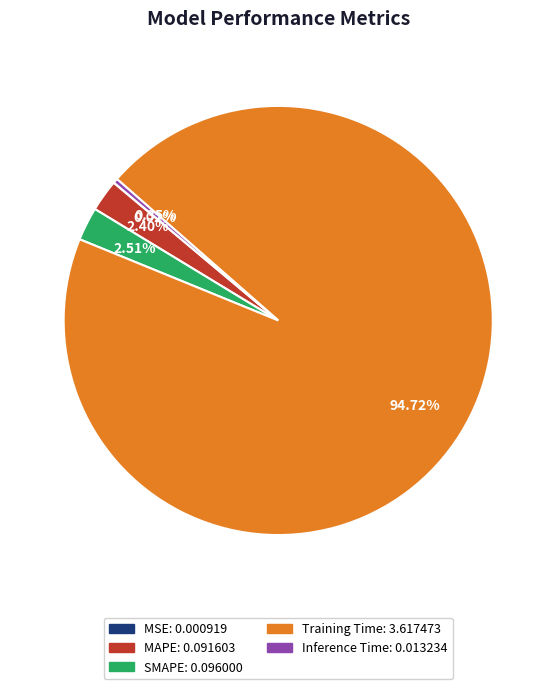

Do SMAPE and MAPE together represent more than half of the pie?

No